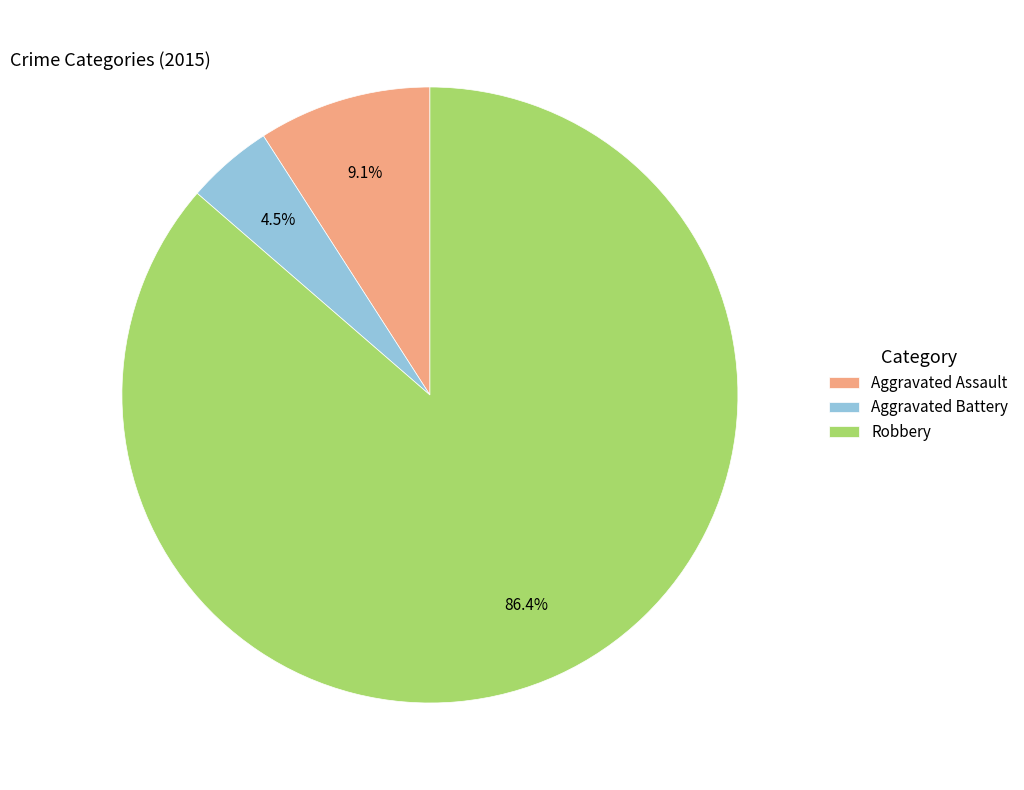

Which category accounts for the majority?

Robbery